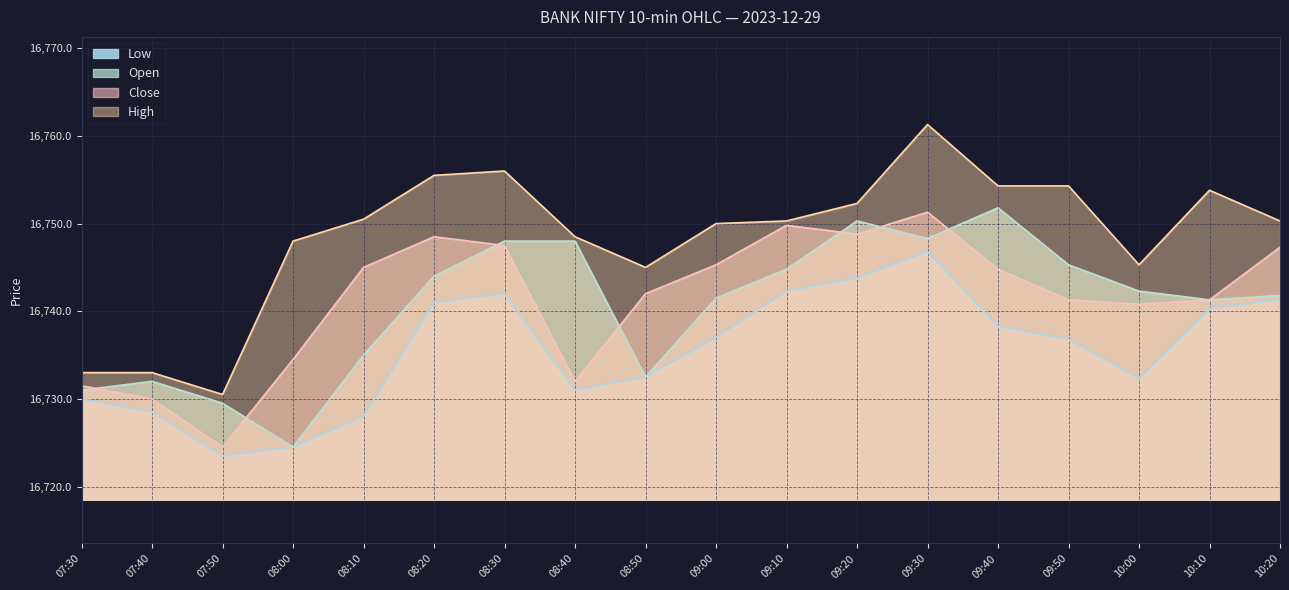

Rank the series at 09:00 from highest to lowest value.

High, Close, Open, Low